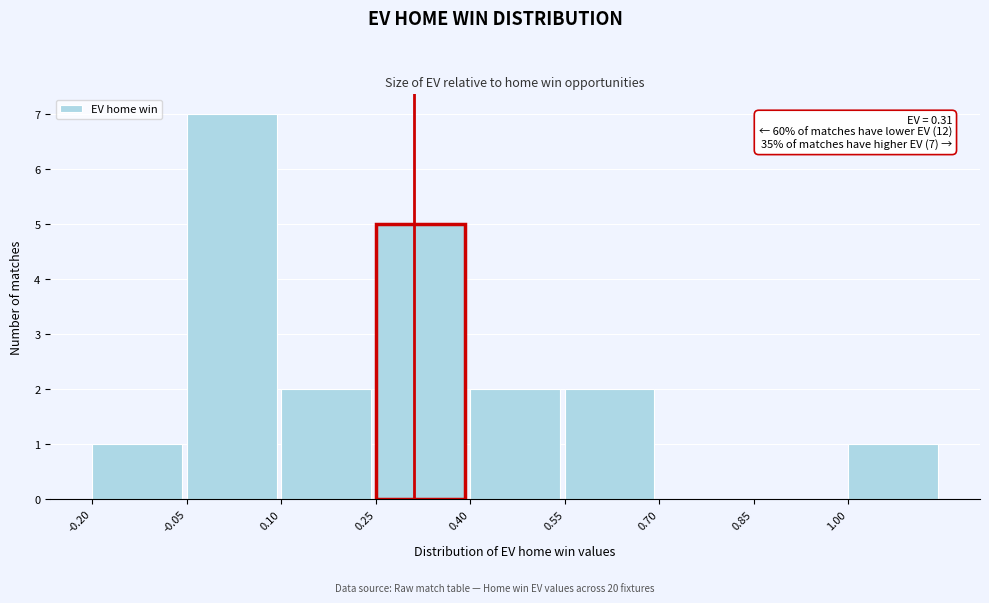

Which range on the x-axis has the tallest bar?

-0.05 to 0.10